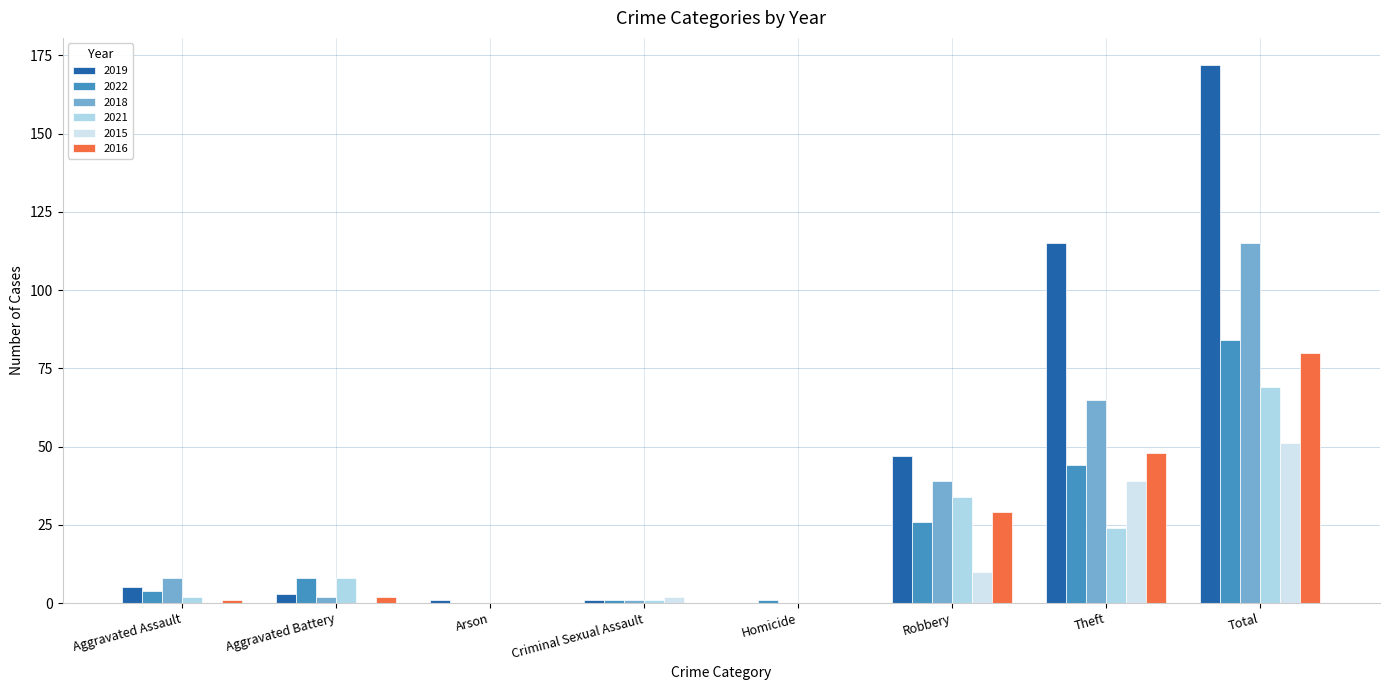

Between Arson and Total, which series saw the biggest shift?

2019